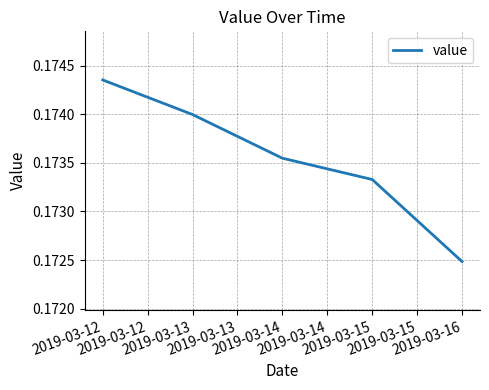

Which has a higher value, 2019-03-12 or 2019-03-14?

2019-03-12